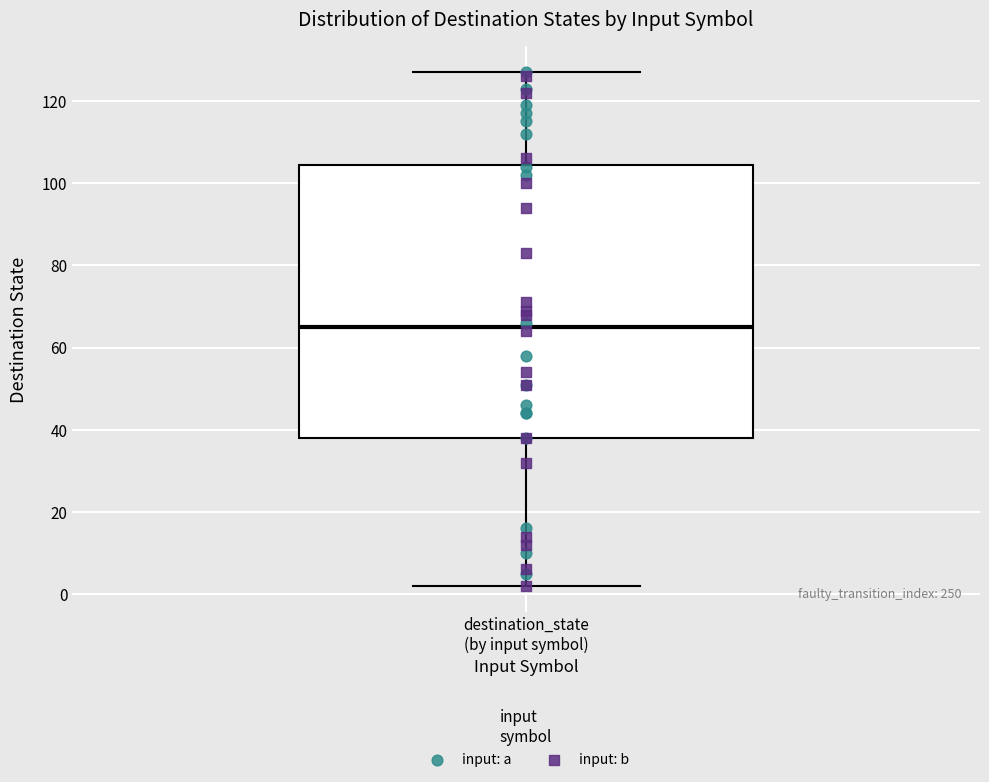

Read this box plot against the y-axis: the position of the median line, the range covered by the box, and the ends of both whiskers. The values are not printed on the chart, so give them approximately, as read against the axis.

median 66, box 38 to 104, whiskers 2 to 128